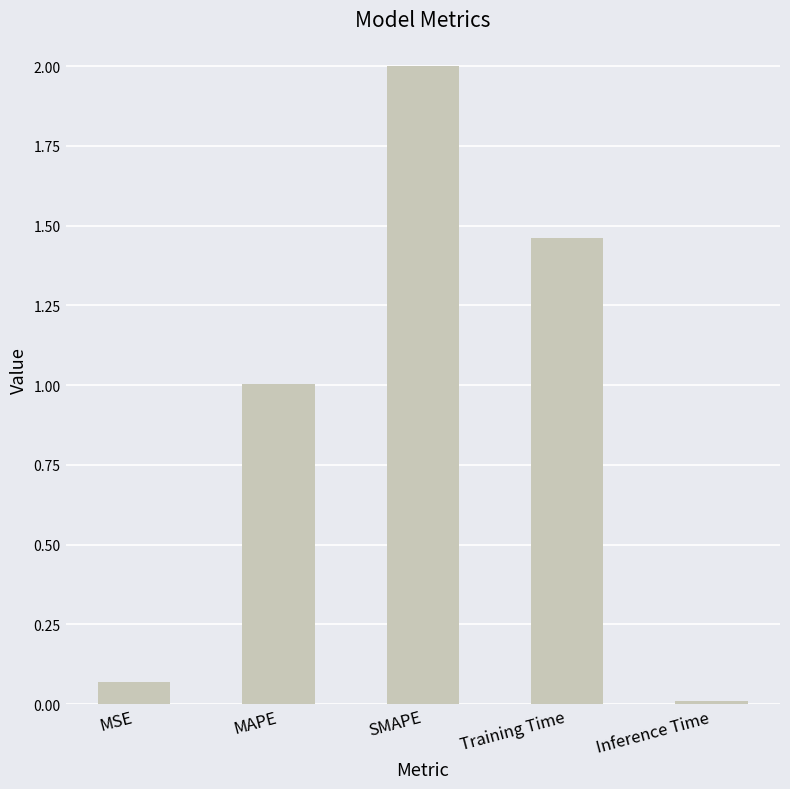

What is the sum of all values?

4.5